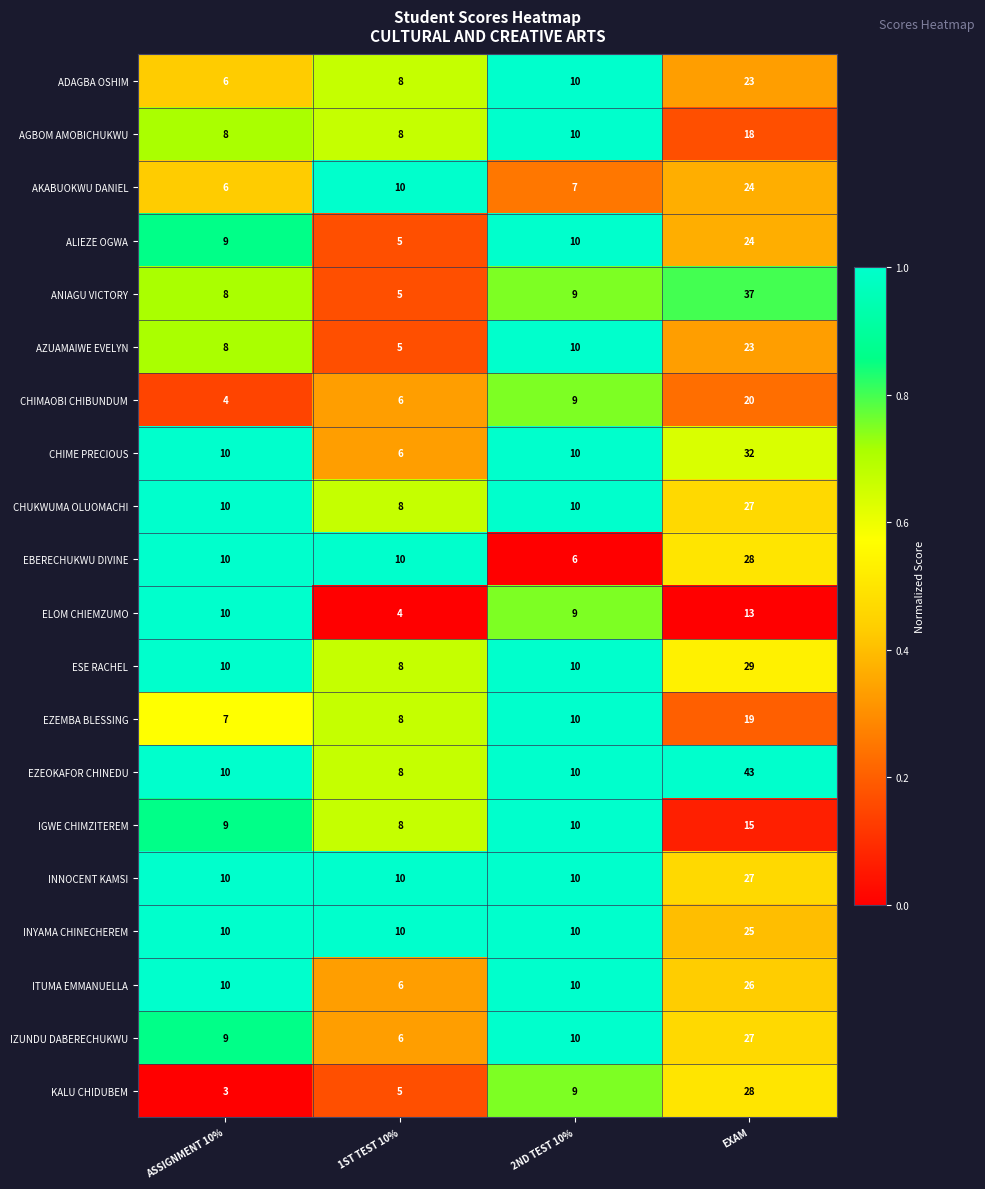

How many categories are shown in the chart?

4